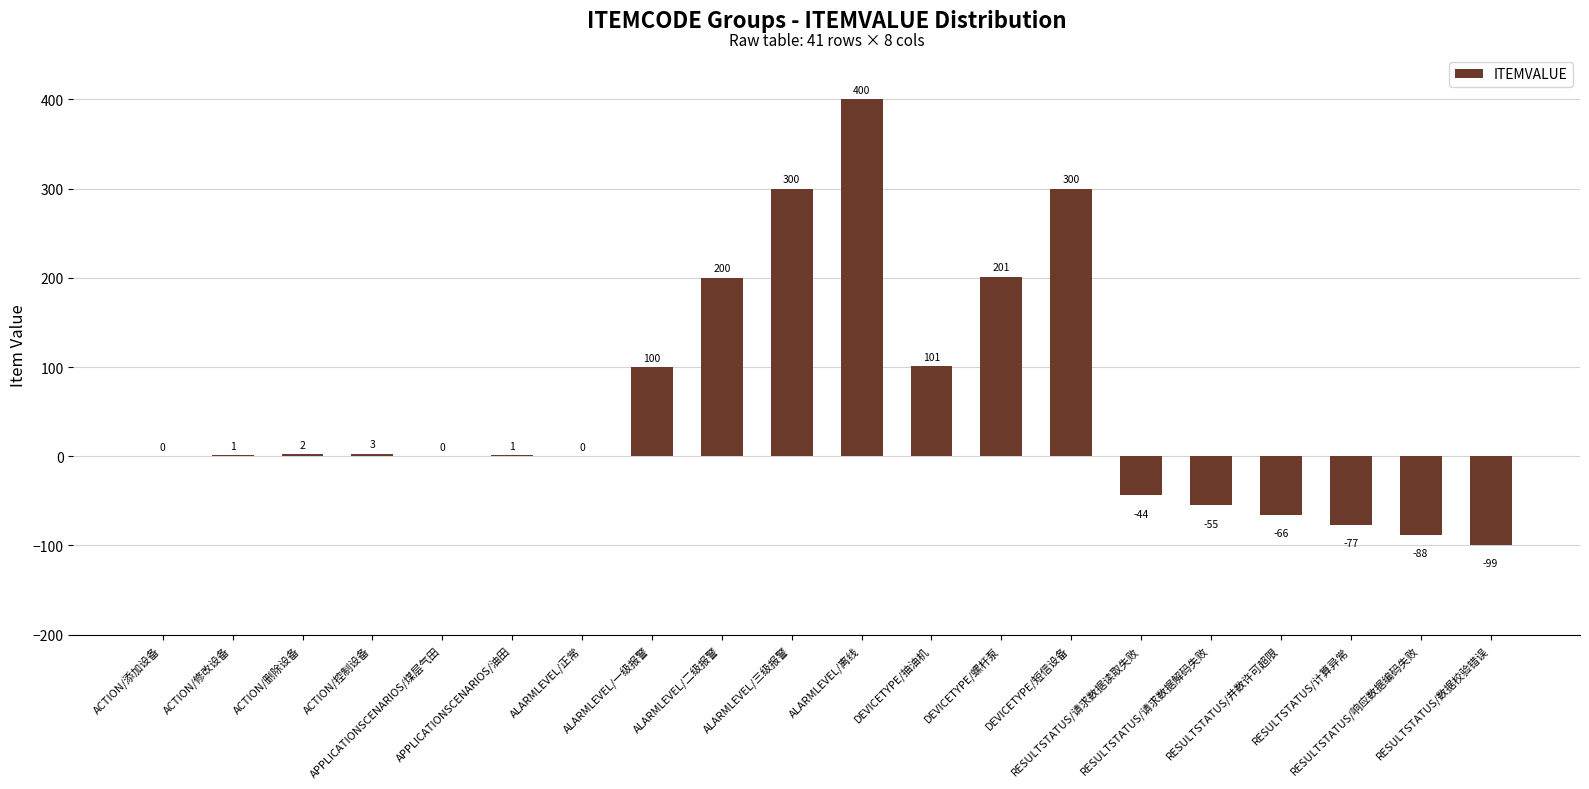

What is the maximum value shown in the chart?

400